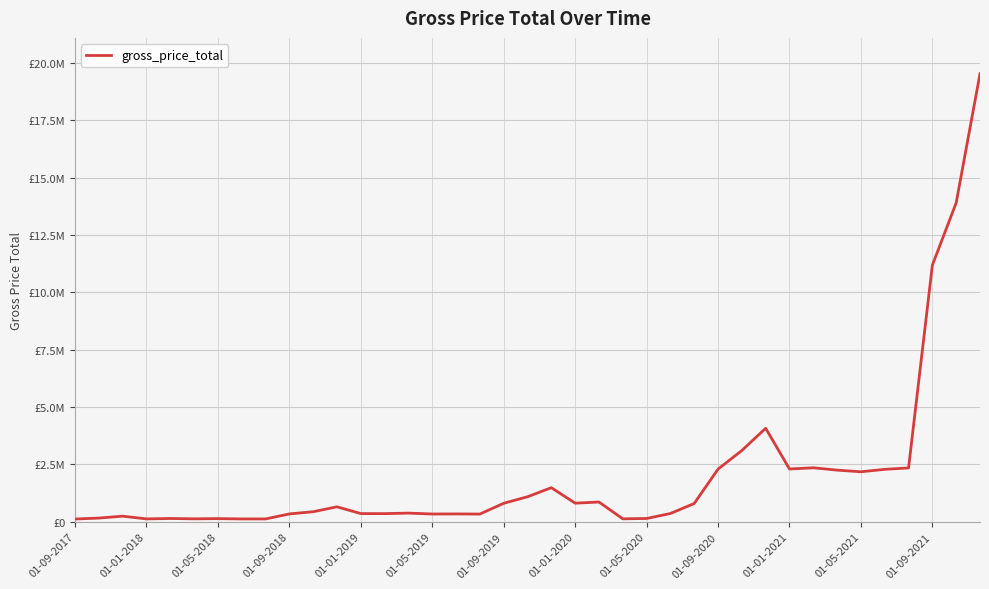

Reading right to left, transcribe all the data shown in this chart.

19537146.6	13908229.3	11192823.2	2349478.8	2288587.5	2181587.9	2253575.0	2355170.5	2303086.4	4078790.0	3109317.0	2296919.6	799327.6	362545.2	145049.1	130520.9	862762.8	812929.8	1488174.0	1092622.3	808250.4	338108.9	343792.1	340152.3	379549.7	356607.2	359025.1	653944.7	440562.1	343337.1	125409.9	125735.4	139165.1	130643.9	144799.5	127574.7	245673.8	162687.6	122407.6